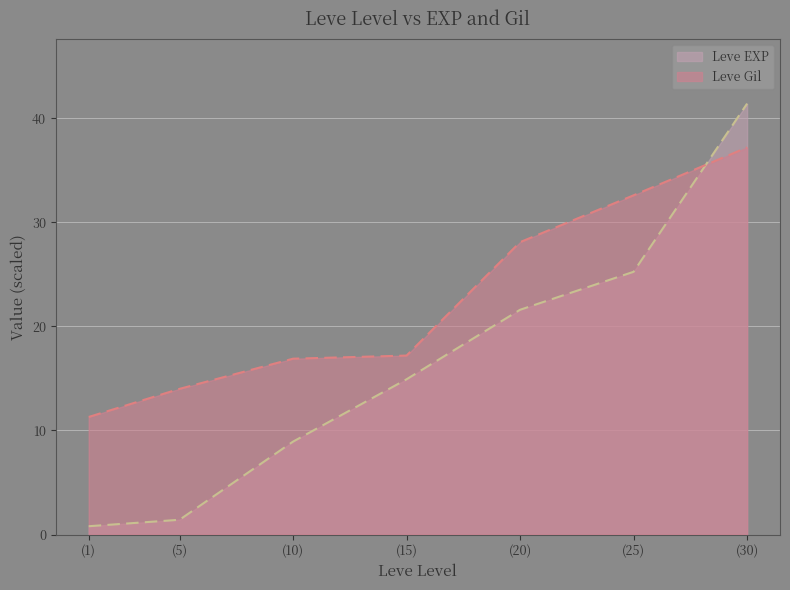

Rank the series at (1) from highest to lowest value.

Leve Gil, Leve EXP